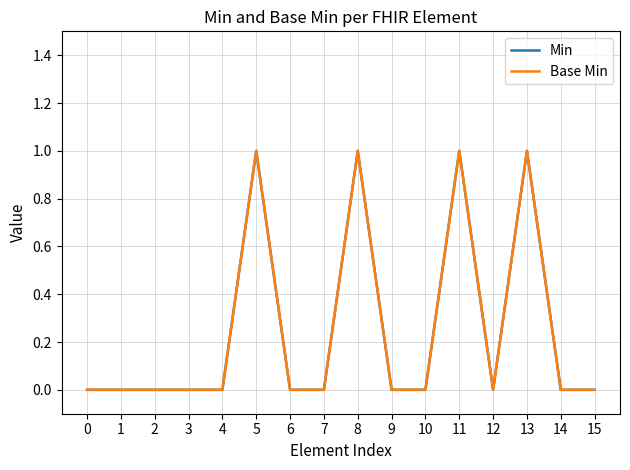

Does the chart have visible grid lines?

Yes